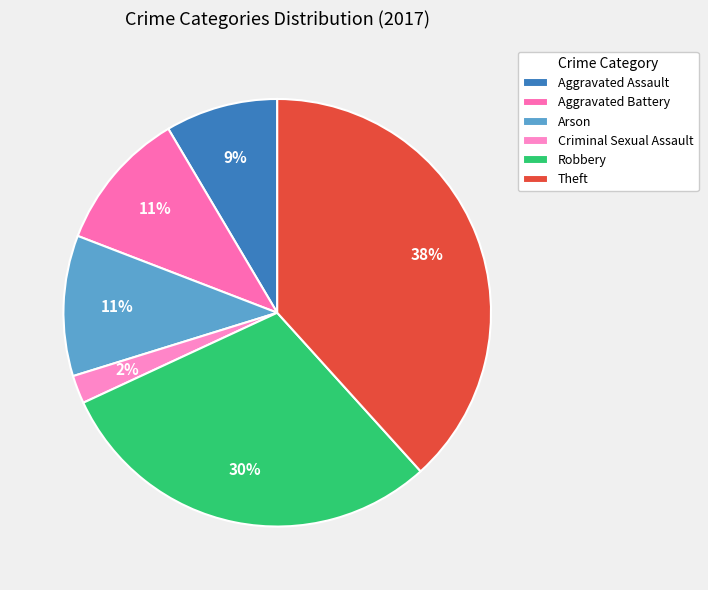

How many slices are in this pie chart?

6